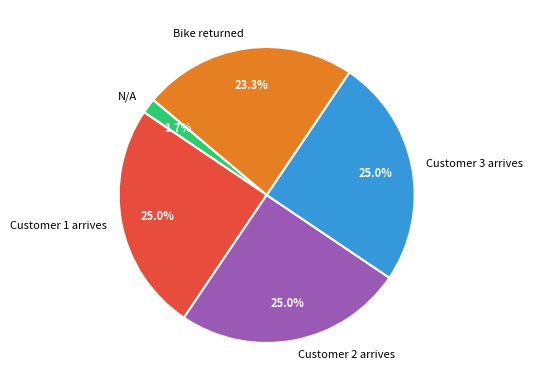

The Customer 3 arrives slice represents 17% of the pie. True or false?

False